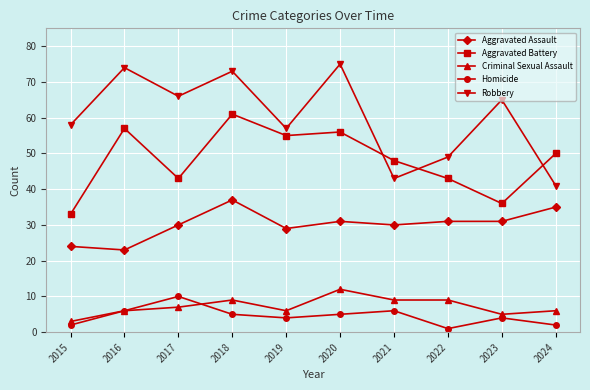

What is the value of the Criminal Sexual Assault point at the 3rd from the left?

7